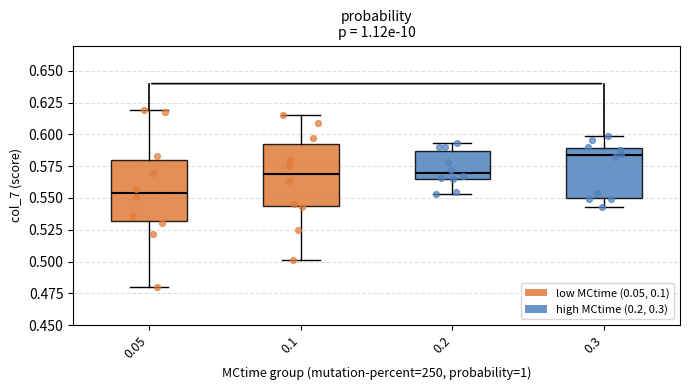

Reading left to right, read every box against the y-axis: the position of its median line, the range the box covers, and the ends of its whiskers. The values are not printed on the chart, so give them approximately, as read against the axis.

0.05: median 0.555, box 0.530 to 0.580, whiskers 0.480 to 0.620
0.1: median 0.570, box 0.545 to 0.595, whiskers 0.500 to 0.615
0.2: median 0.570, box 0.565 to 0.585, whiskers 0.555 to 0.595
0.3: median 0.585, box 0.550 to 0.590, whiskers 0.545 to 0.600